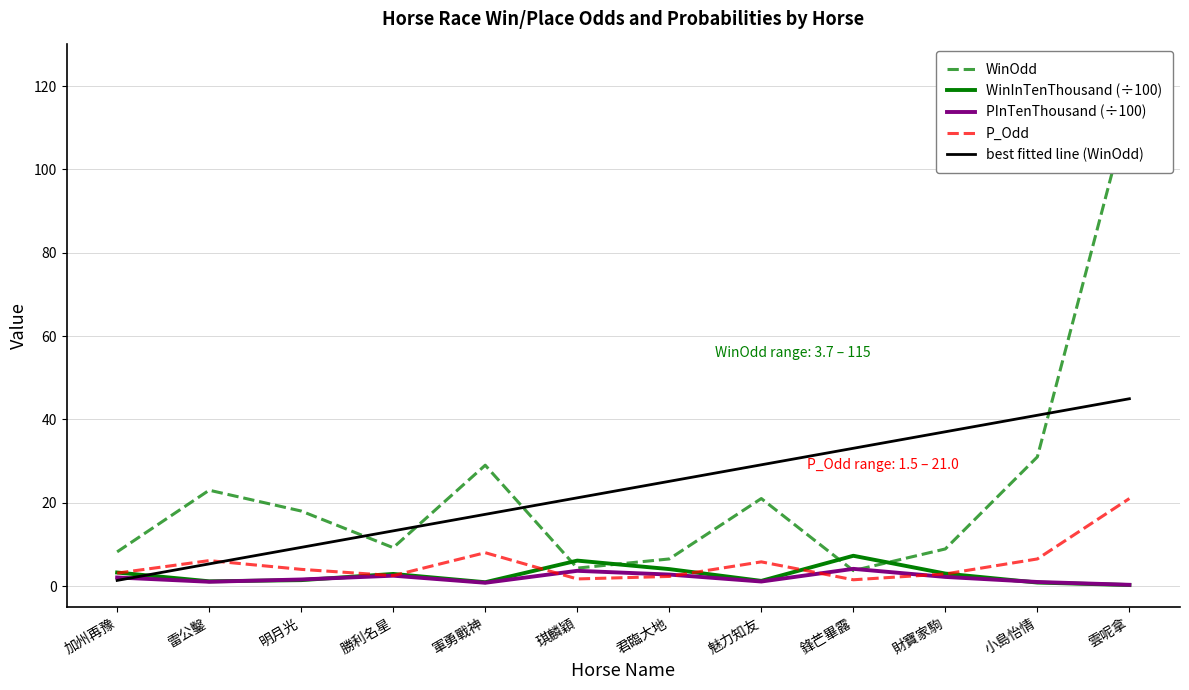

Which series has the largest total across all categories?

WinOdd